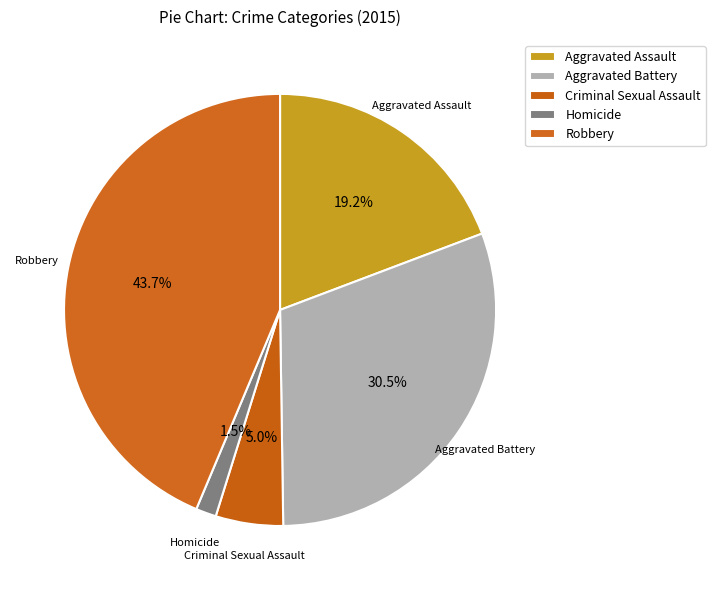

Which slice is the smallest?

Homicide